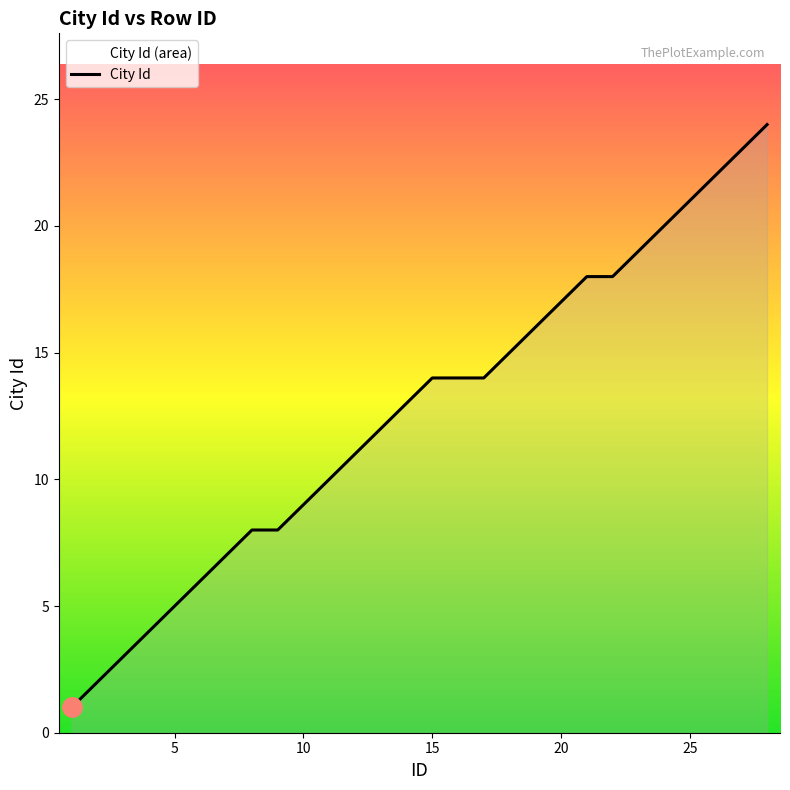

How many lines are shown in the chart?

1